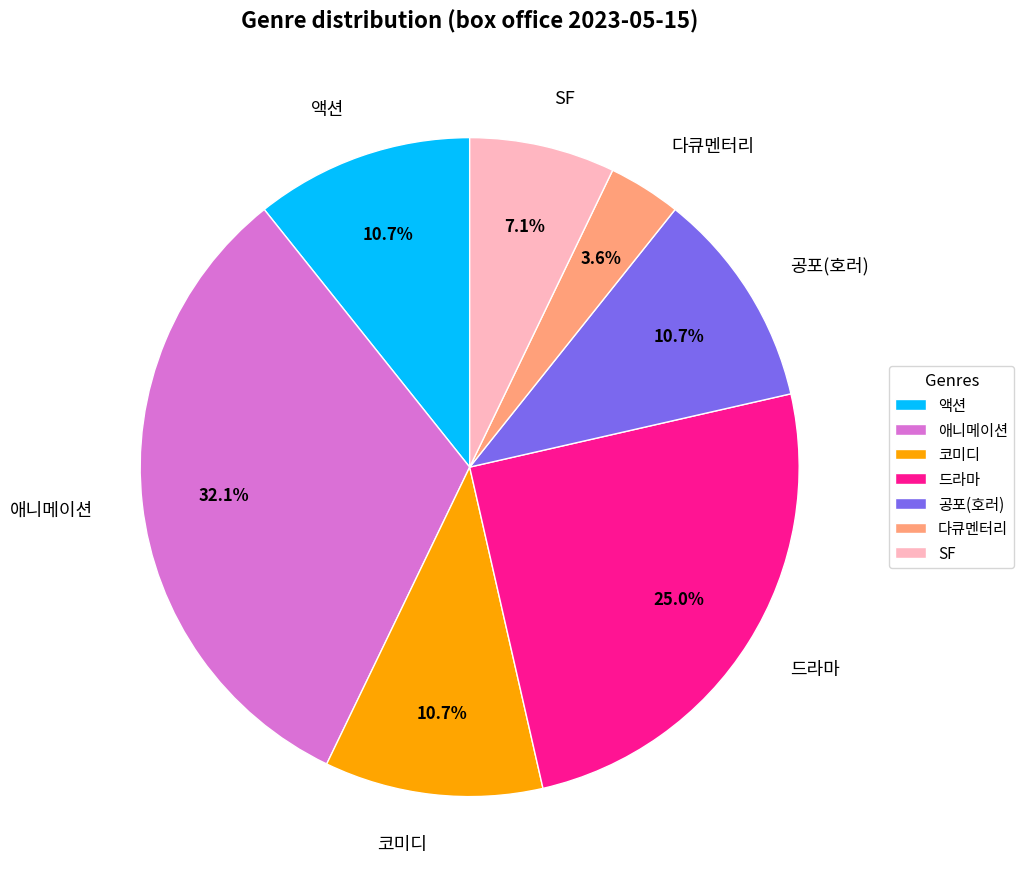

Approximately how many times larger is the value at SF compared to 공포(호러)?

0.7